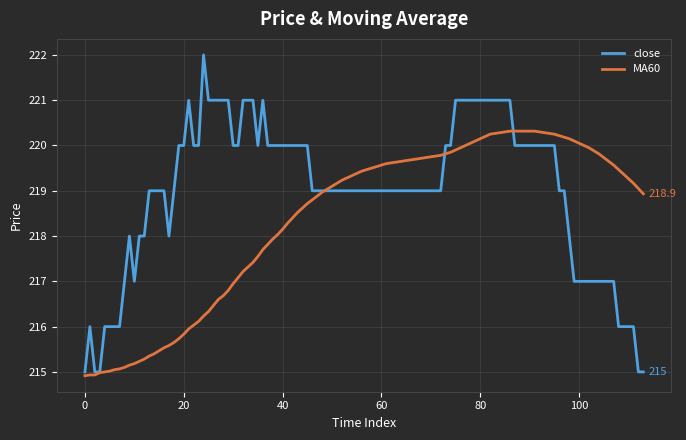

List the series in order of their overall mean, highest first.

close, MA60